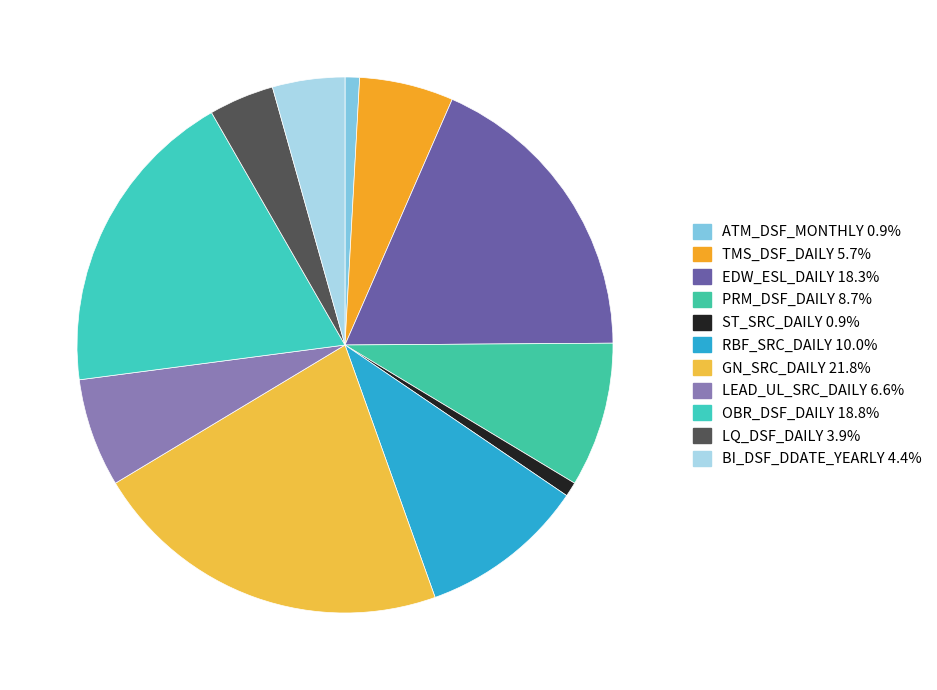

Do PRM_DSF_DAILY and LEAD_UL_SRC_DAILY together represent more than half of the pie?

No